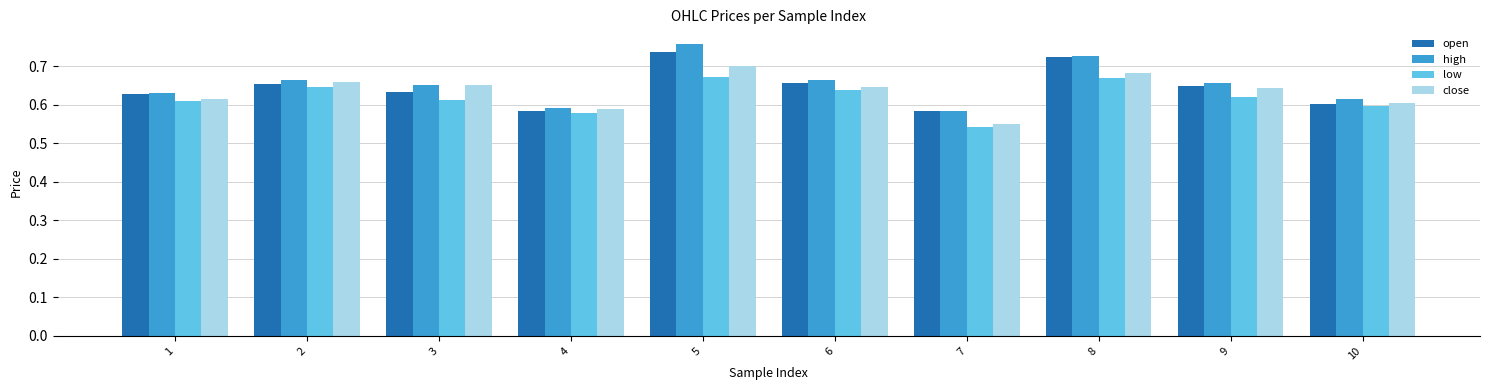

The value of low at 1 is 0.6. True or false?

True